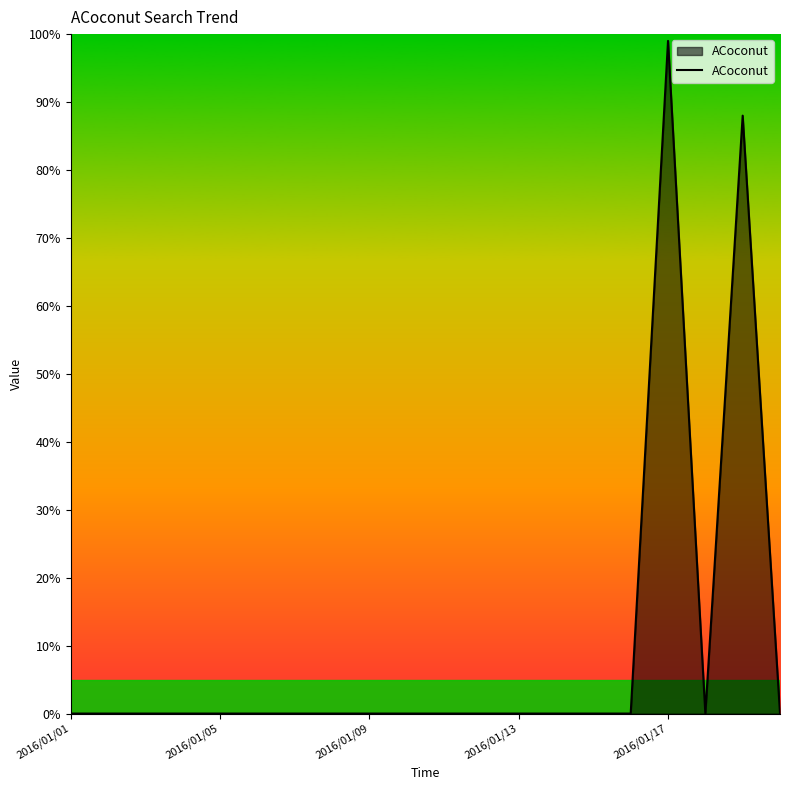

What is the greatest value displayed?

99